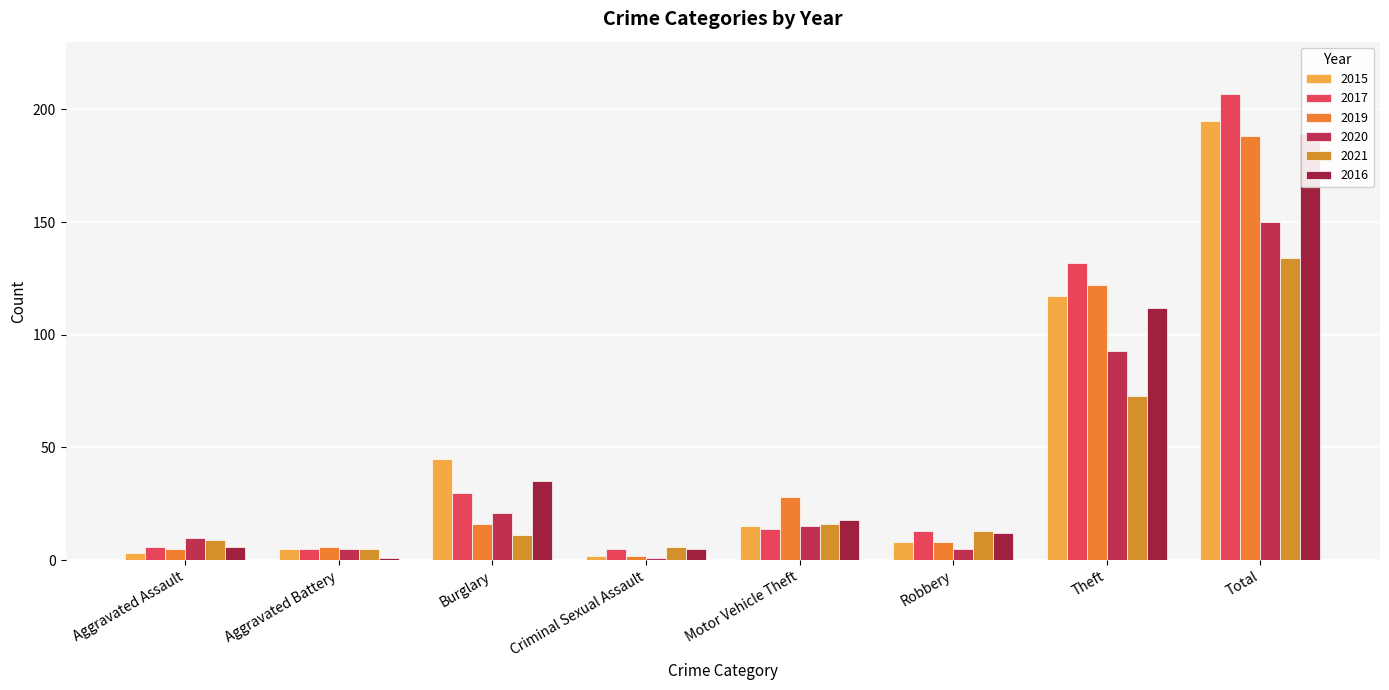

Which category has the highest value in the 2019 series?

Total